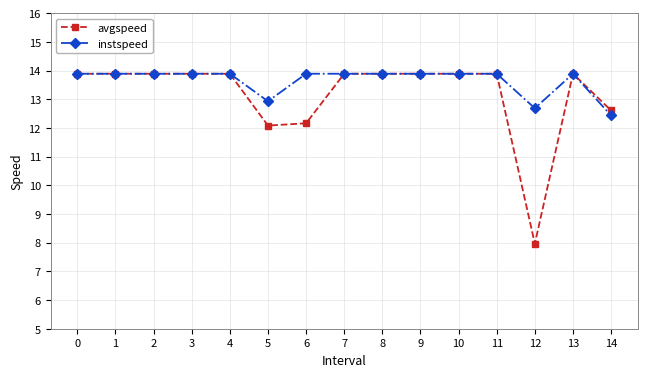

How many lines are shown in the chart?

2